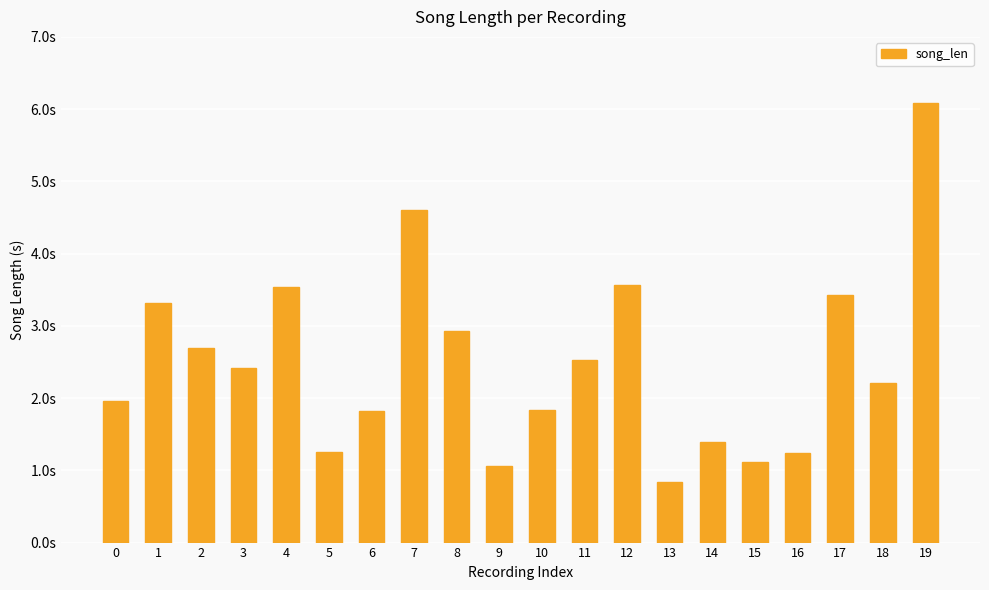

Reading left to right, transcribe all the data shown in this chart.

0=2.0	1=3.3	2=2.7	3=2.4	4=3.5	5=1.3	6=1.8	7=4.6	8=2.9	9=1.1	10=1.8	11=2.5	12=3.6	13=0.8	14=1.4	15=1.1	16=1.2	17=3.4	18=2.2	19=6.1